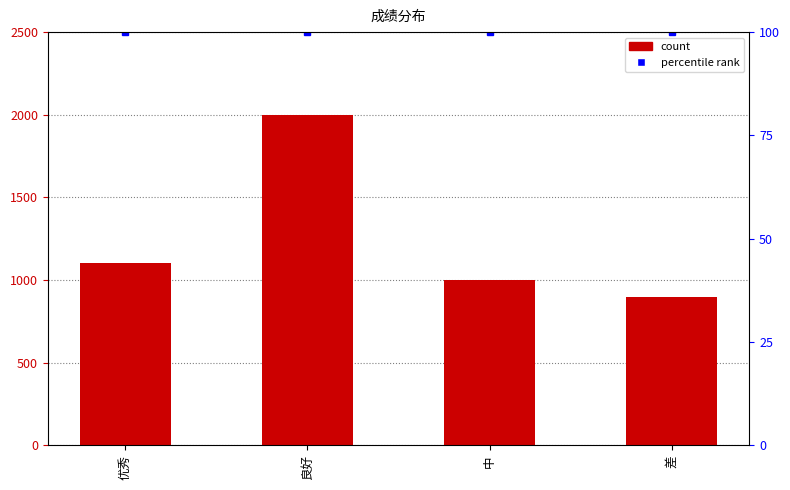

Which series changed the most between 良好 and 中?

count